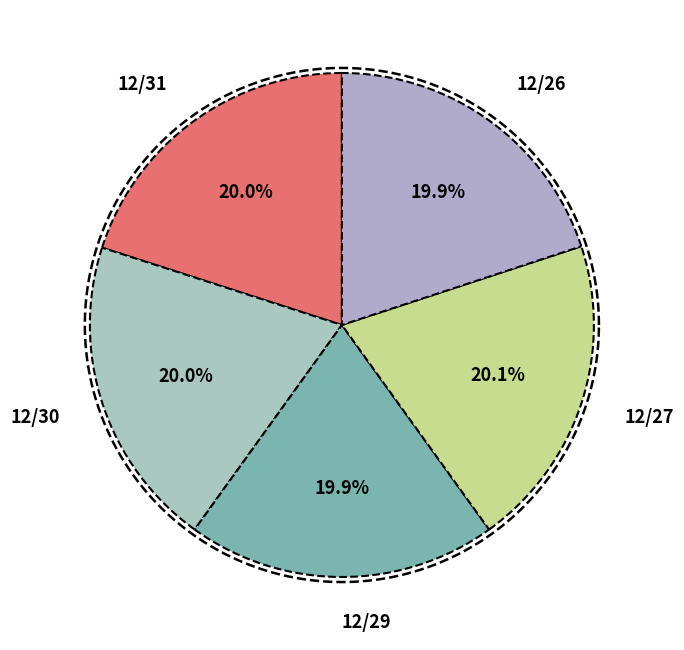

Is the sum of 12/29 and 12/27 greater than half?

No